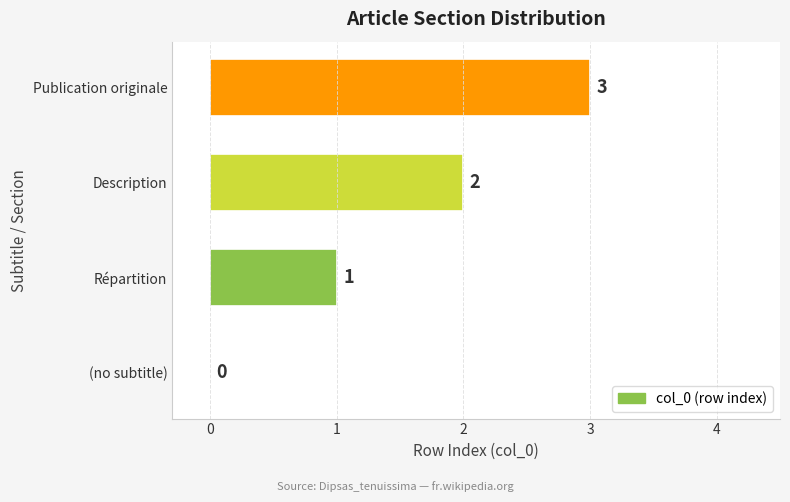

At which label is the value closest to 1?

Répartition